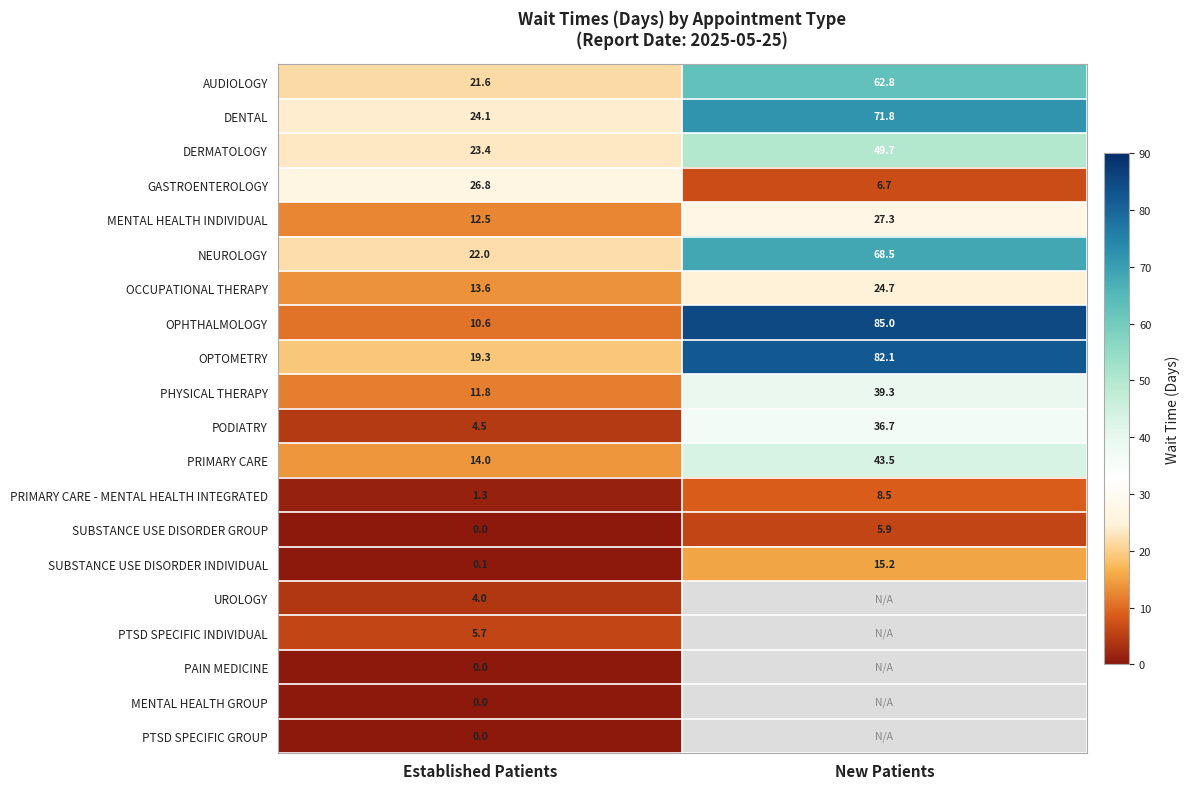

What is the total value across all series at Established Patients?

215.3